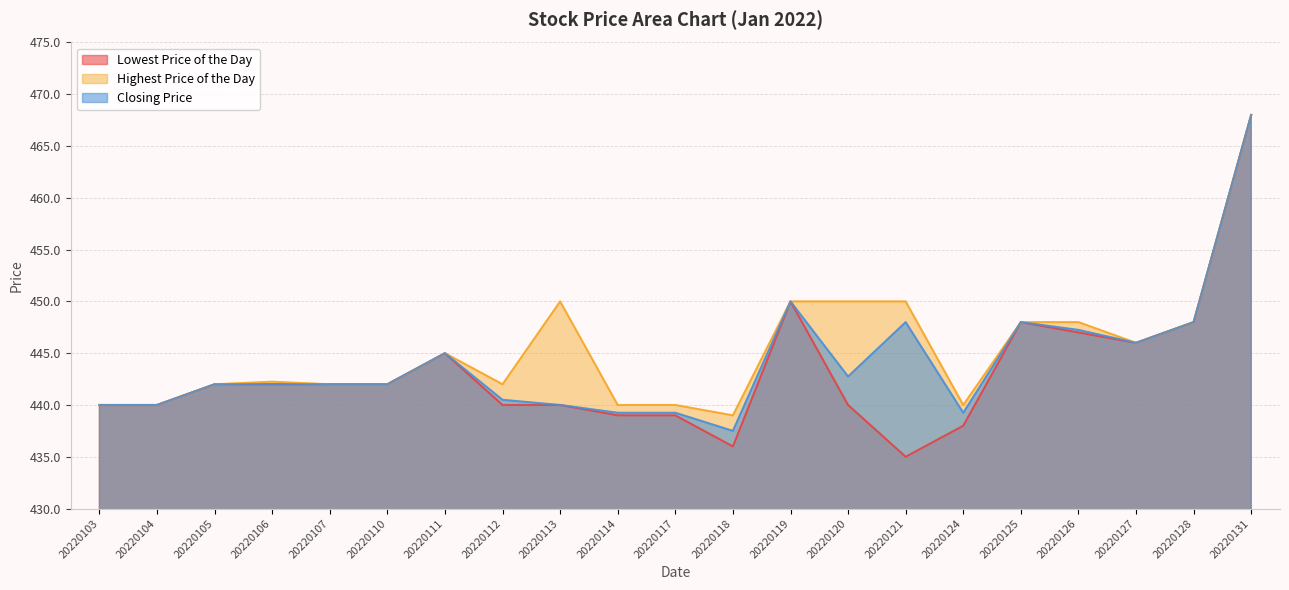

The Closing Price series shows 249.9 at 20220111. True or false?

False